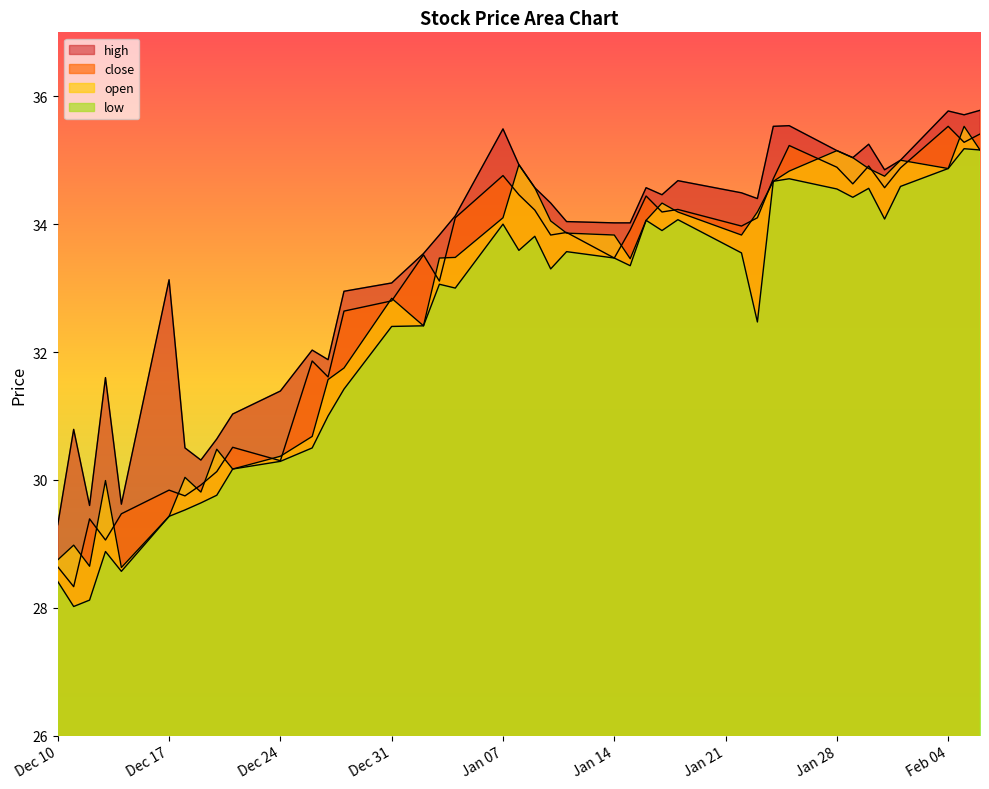

True or false: low and open cross at least once.

False